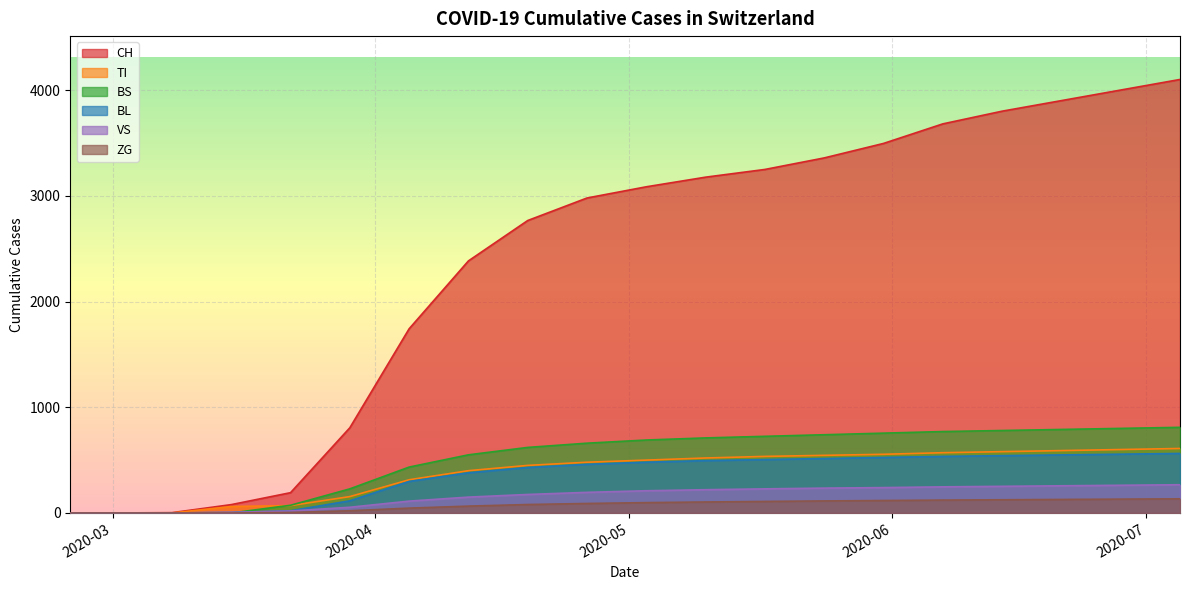

What is the label of the 3rd point from the left?

2020-03-08